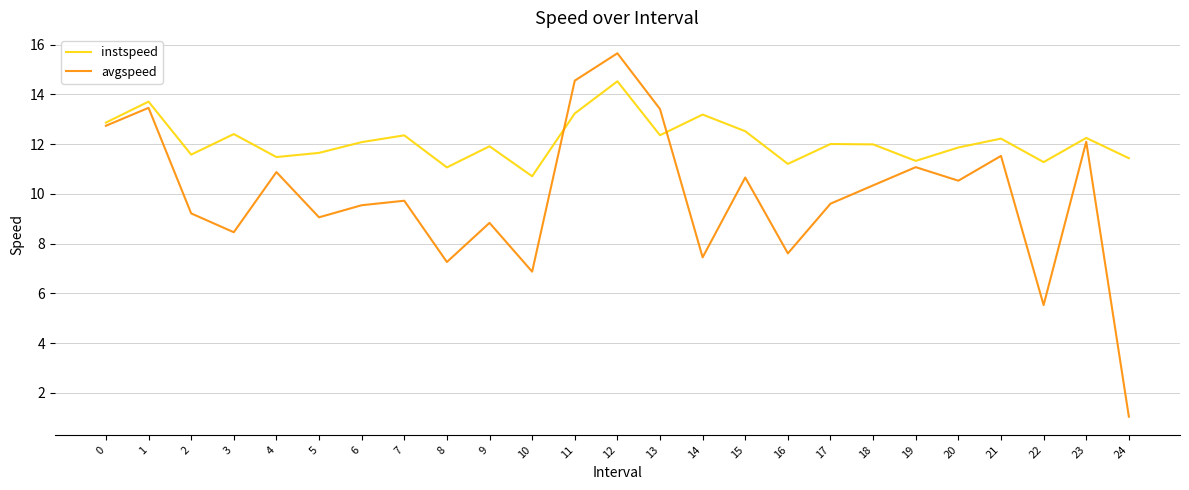

True or false: avgspeed has a value of 7.3 at 8.

True